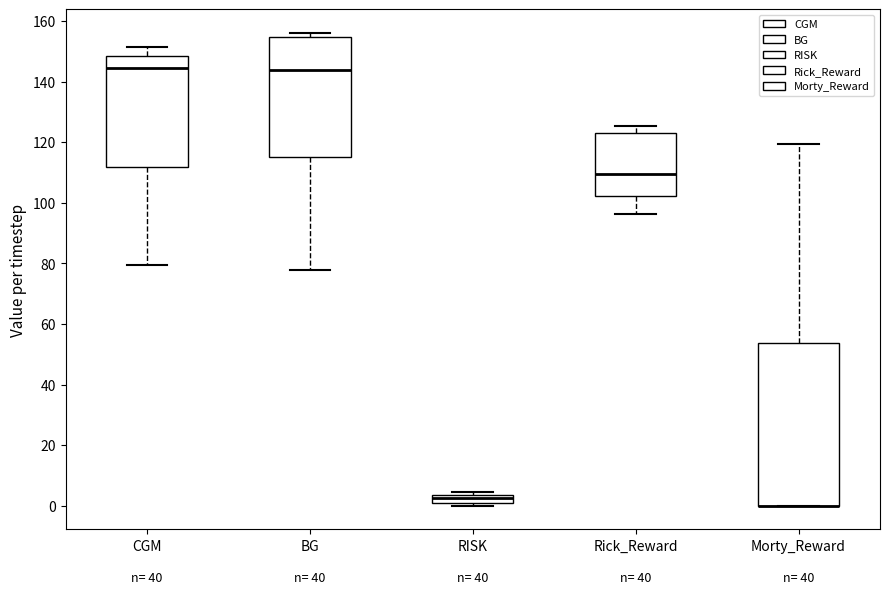

Comparing the boxes themselves (not the whiskers), which one is the tallest?

Morty_Reward